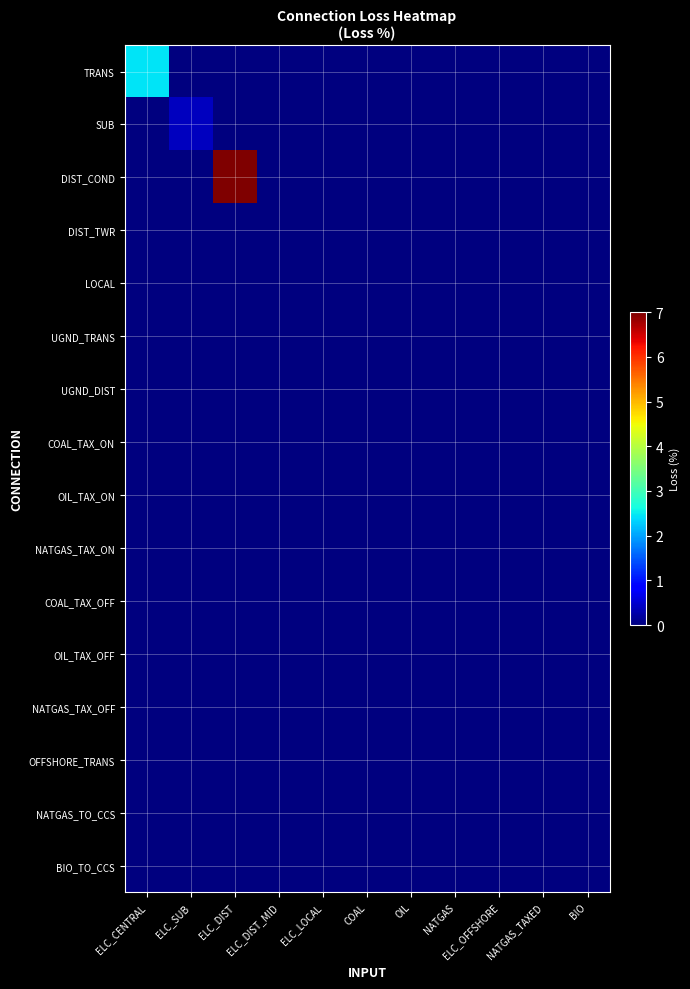

Reading left to right, what are all the values shown in this chart?

TRANS: ELC_CENTRAL=2.5	ELC_SUB=0.0	ELC_DIST=0.0	ELC_DIST_MID=0.0	ELC_LOCAL=0.0	COAL=0.0	OIL=0.0	NATGAS=0.0	ELC_OFFSHORE=0.0	NATGAS_TAXED=0.0	BIO=0.0
SUB: ELC_CENTRAL=0.0	ELC_SUB=0.4	ELC_DIST=0.0	ELC_DIST_MID=0.0	ELC_LOCAL=0.0	COAL=0.0	OIL=0.0	NATGAS=0.0	ELC_OFFSHORE=0.0	NATGAS_TAXED=0.0	BIO=0.0
DIST_COND: ELC_CENTRAL=0.0	ELC_SUB=0.0	ELC_DIST=7.0	ELC_DIST_MID=0.0	ELC_LOCAL=0.0	COAL=0.0	OIL=0.0	NATGAS=0.0	ELC_OFFSHORE=0.0	NATGAS_TAXED=0.0	BIO=0.0
DIST_TWR: ELC_CENTRAL=0.0	ELC_SUB=0.0	ELC_DIST=0.0	ELC_DIST_MID=0.0	ELC_LOCAL=0.0	COAL=0.0	OIL=0.0	NATGAS=0.0	ELC_OFFSHORE=0.0	NATGAS_TAXED=0.0	BIO=0.0
LOCAL: ELC_CENTRAL=0.0	ELC_SUB=0.0	ELC_DIST=0.0	ELC_DIST_MID=0.0	ELC_LOCAL=0.0	COAL=0.0	OIL=0.0	NATGAS=0.0	ELC_OFFSHORE=0.0	NATGAS_TAXED=0.0	BIO=0.0
UGND_TRANS: ELC_CENTRAL=0.0	ELC_SUB=0.0	ELC_DIST=0.0	ELC_DIST_MID=0.0	ELC_LOCAL=0.0	COAL=0.0	OIL=0.0	NATGAS=0.0	ELC_OFFSHORE=0.0	NATGAS_TAXED=0.0	BIO=0.0
UGND_DIST: ELC_CENTRAL=0.0	ELC_SUB=0.0	ELC_DIST=0.0	ELC_DIST_MID=0.0	ELC_LOCAL=0.0	COAL=0.0	OIL=0.0	NATGAS=0.0	ELC_OFFSHORE=0.0	NATGAS_TAXED=0.0	BIO=0.0
COAL_TAX_ON: ELC_CENTRAL=0.0	ELC_SUB=0.0	ELC_DIST=0.0	ELC_DIST_MID=0.0	ELC_LOCAL=0.0	COAL=0.0	OIL=0.0	NATGAS=0.0	ELC_OFFSHORE=0.0	NATGAS_TAXED=0.0	BIO=0.0
OIL_TAX_ON: ELC_CENTRAL=0.0	ELC_SUB=0.0	ELC_DIST=0.0	ELC_DIST_MID=0.0	ELC_LOCAL=0.0	COAL=0.0	OIL=0.0	NATGAS=0.0	ELC_OFFSHORE=0.0	NATGAS_TAXED=0.0	BIO=0.0
NATGAS_TAX_ON: ELC_CENTRAL=0.0	ELC_SUB=0.0	ELC_DIST=0.0	ELC_DIST_MID=0.0	ELC_LOCAL=0.0	COAL=0.0	OIL=0.0	NATGAS=0.0	ELC_OFFSHORE=0.0	NATGAS_TAXED=0.0	BIO=0.0
COAL_TAX_OFF: ELC_CENTRAL=0.0	ELC_SUB=0.0	ELC_DIST=0.0	ELC_DIST_MID=0.0	ELC_LOCAL=0.0	COAL=0.0	OIL=0.0	NATGAS=0.0	ELC_OFFSHORE=0.0	NATGAS_TAXED=0.0	BIO=0.0
OIL_TAX_OFF: ELC_CENTRAL=0.0	ELC_SUB=0.0	ELC_DIST=0.0	ELC_DIST_MID=0.0	ELC_LOCAL=0.0	COAL=0.0	OIL=0.0	NATGAS=0.0	ELC_OFFSHORE=0.0	NATGAS_TAXED=0.0	BIO=0.0
NATGAS_TAX_OFF: ELC_CENTRAL=0.0	ELC_SUB=0.0	ELC_DIST=0.0	ELC_DIST_MID=0.0	ELC_LOCAL=0.0	COAL=0.0	OIL=0.0	NATGAS=0.0	ELC_OFFSHORE=0.0	NATGAS_TAXED=0.0	BIO=0.0
OFFSHORE_TRANS: ELC_CENTRAL=0.0	ELC_SUB=0.0	ELC_DIST=0.0	ELC_DIST_MID=0.0	ELC_LOCAL=0.0	COAL=0.0	OIL=0.0	NATGAS=0.0	ELC_OFFSHORE=0.0	NATGAS_TAXED=0.0	BIO=0.0
NATGAS_TO_CCS: ELC_CENTRAL=0.0	ELC_SUB=0.0	ELC_DIST=0.0	ELC_DIST_MID=0.0	ELC_LOCAL=0.0	COAL=0.0	OIL=0.0	NATGAS=0.0	ELC_OFFSHORE=0.0	NATGAS_TAXED=0.0	BIO=0.0
BIO_TO_CCS: ELC_CENTRAL=0.0	ELC_SUB=0.0	ELC_DIST=0.0	ELC_DIST_MID=0.0	ELC_LOCAL=0.0	COAL=0.0	OIL=0.0	NATGAS=0.0	ELC_OFFSHORE=0.0	NATGAS_TAXED=0.0	BIO=0.0